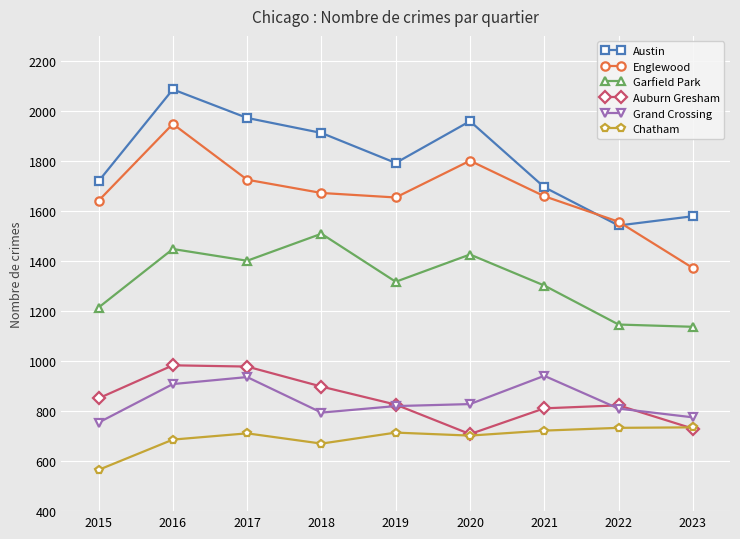

Between 2016 and 2020, which series saw the biggest shift?

Auburn Gresham